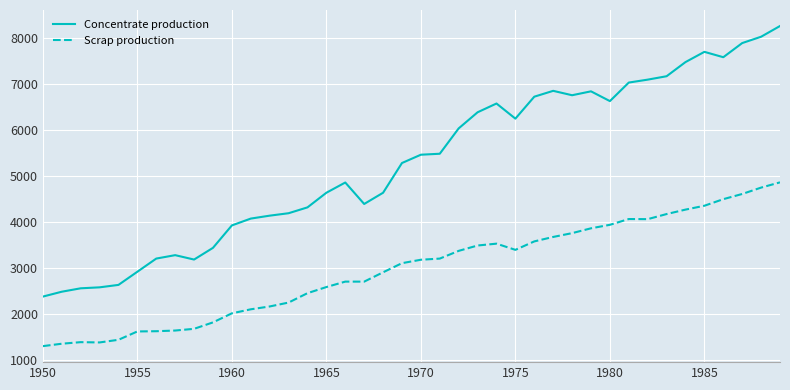

What is the difference between the second highest and minimum values in the Scrap production series?

3446.7